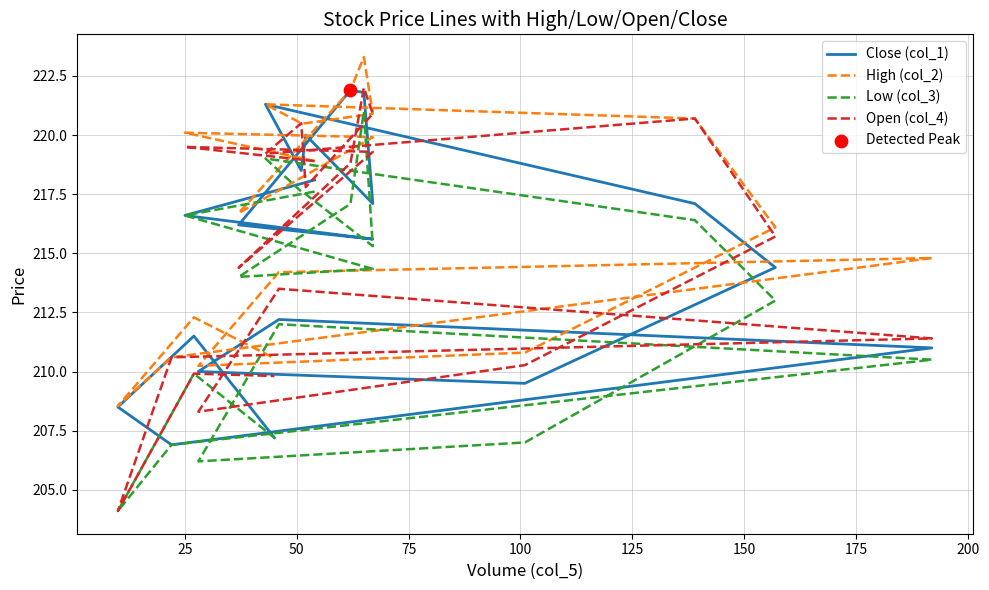

At how many categories does at least one series exceed 223?

1